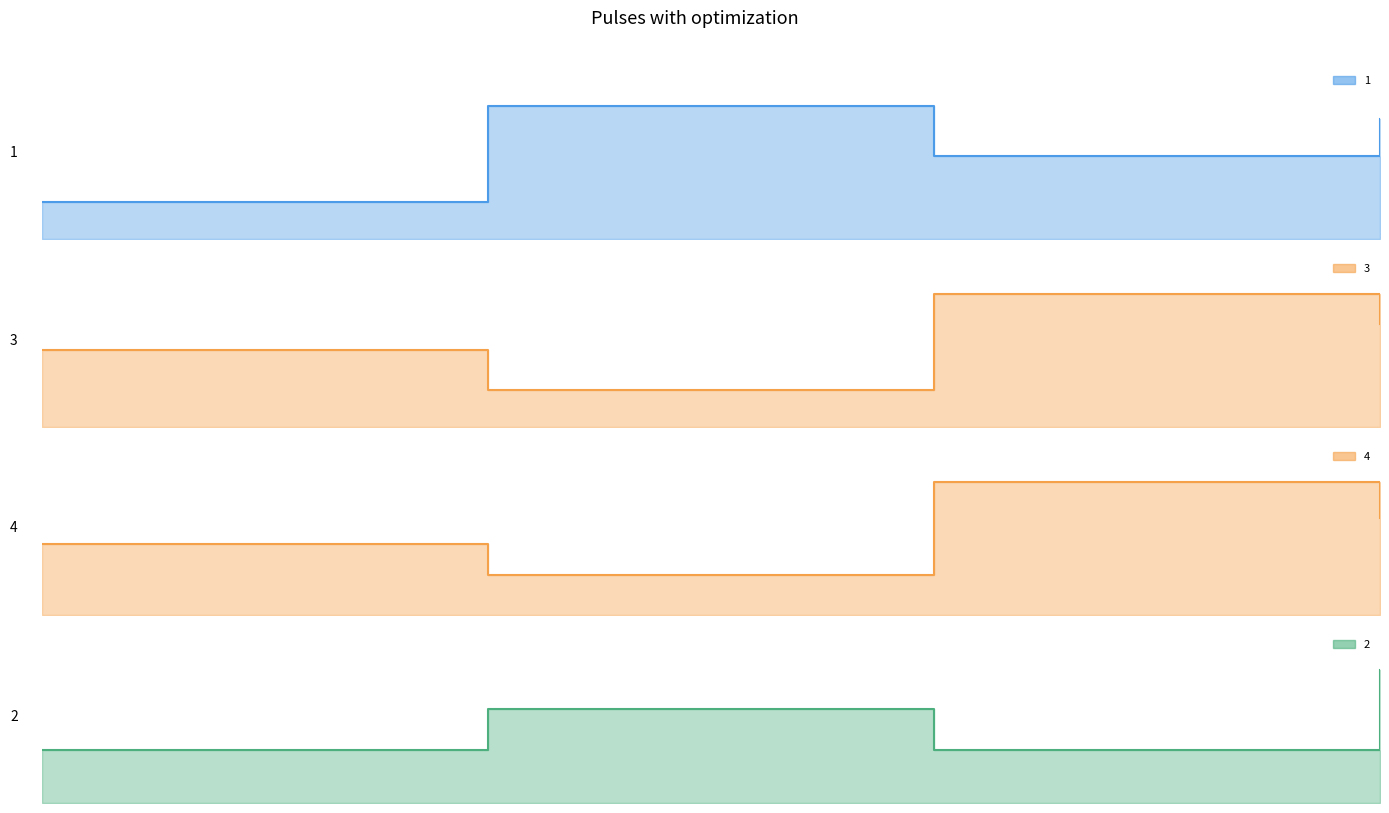

Reading left to right, transcribe all the data shown in this chart.

1: 0=28	1=100	2=62	3=90
3: 0=44	1=21	2=76	3=59
4: 0=83	1=47	2=156	3=114
2: 0=19	1=34	2=19	3=48